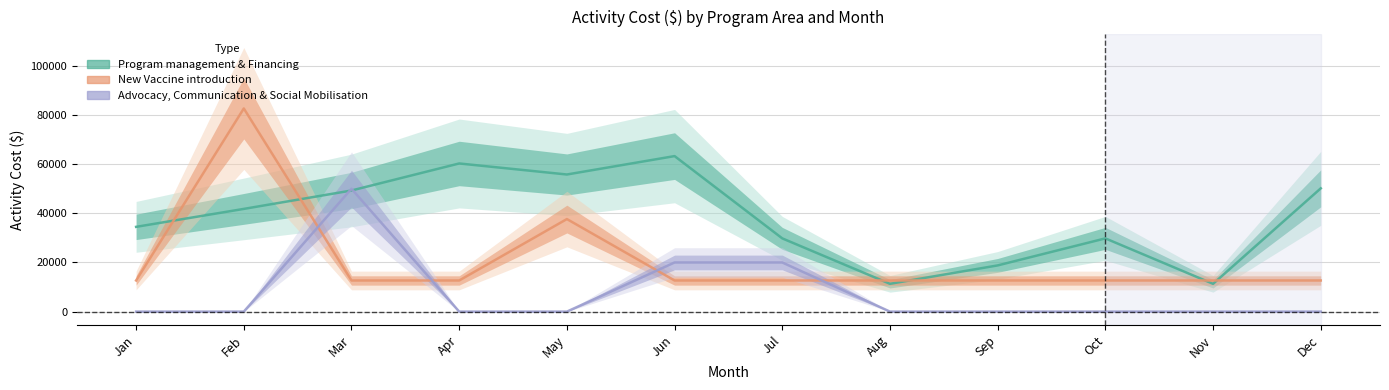

What is the value of the Program management & Financing point at the 6th from the left?

63293.0